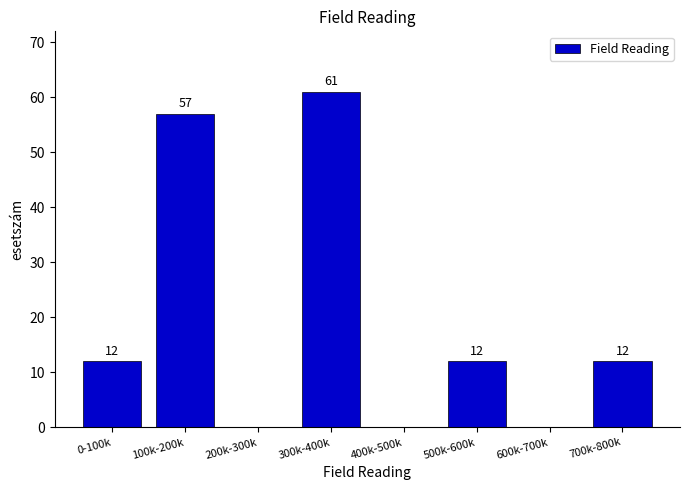

Reading left to right, list all the values displayed in this chart.

0-100k=12	100k-200k=57	200k-300k=0	300k-400k=61	400k-500k=0	500k-600k=12	600k-700k=0	700k-800k=12